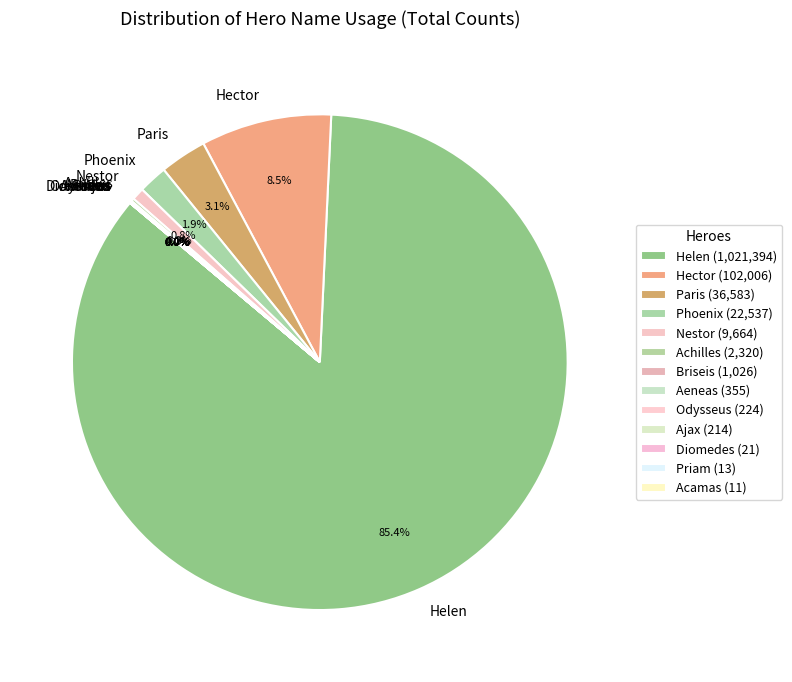

To the nearest percent, what is the difference between the largest and smallest slice percentages?

85%